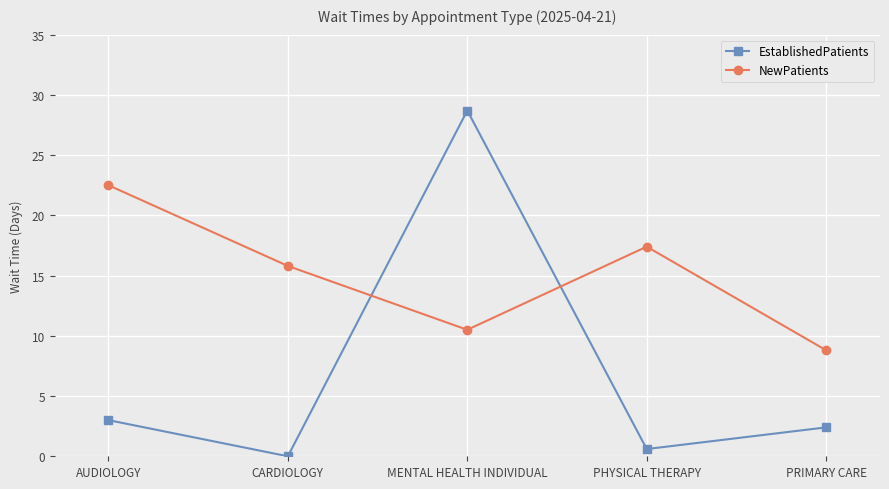

Between which two adjacent categories do EstablishedPatients and NewPatients first intersect?

CARDIOLOGY and MENTAL HEALTH INDIVIDUAL